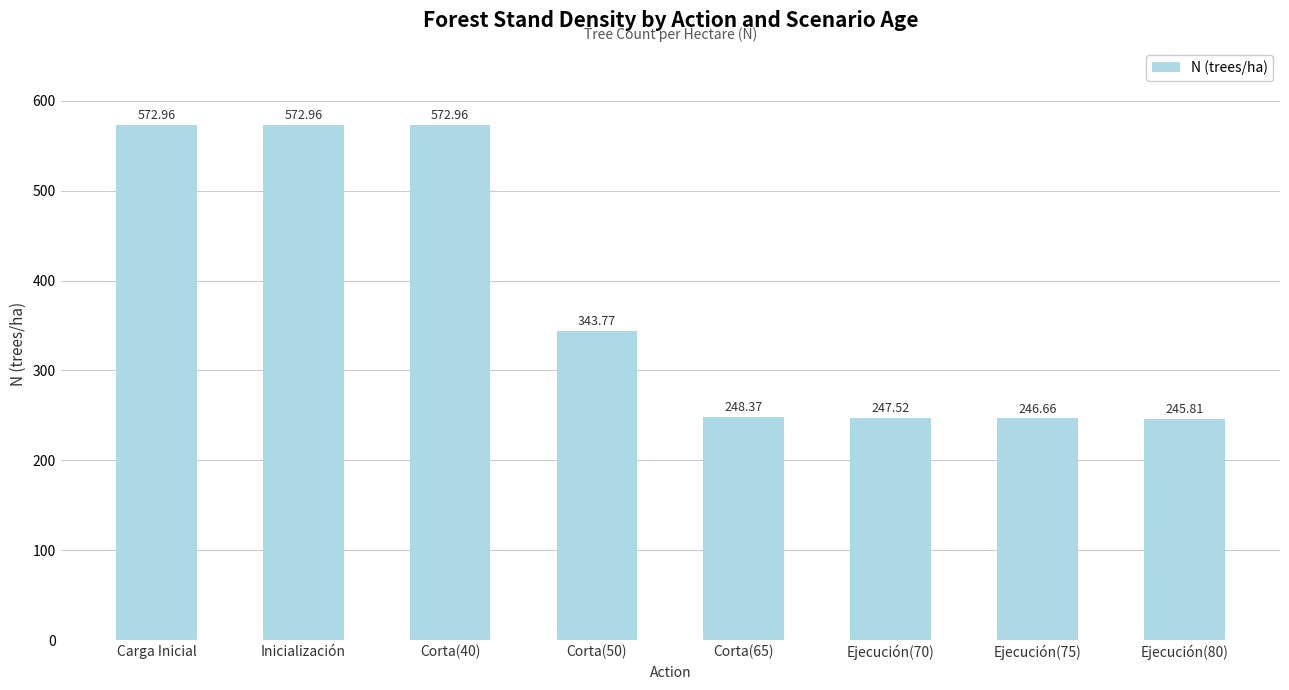

Does the chart contain any negative values?

No